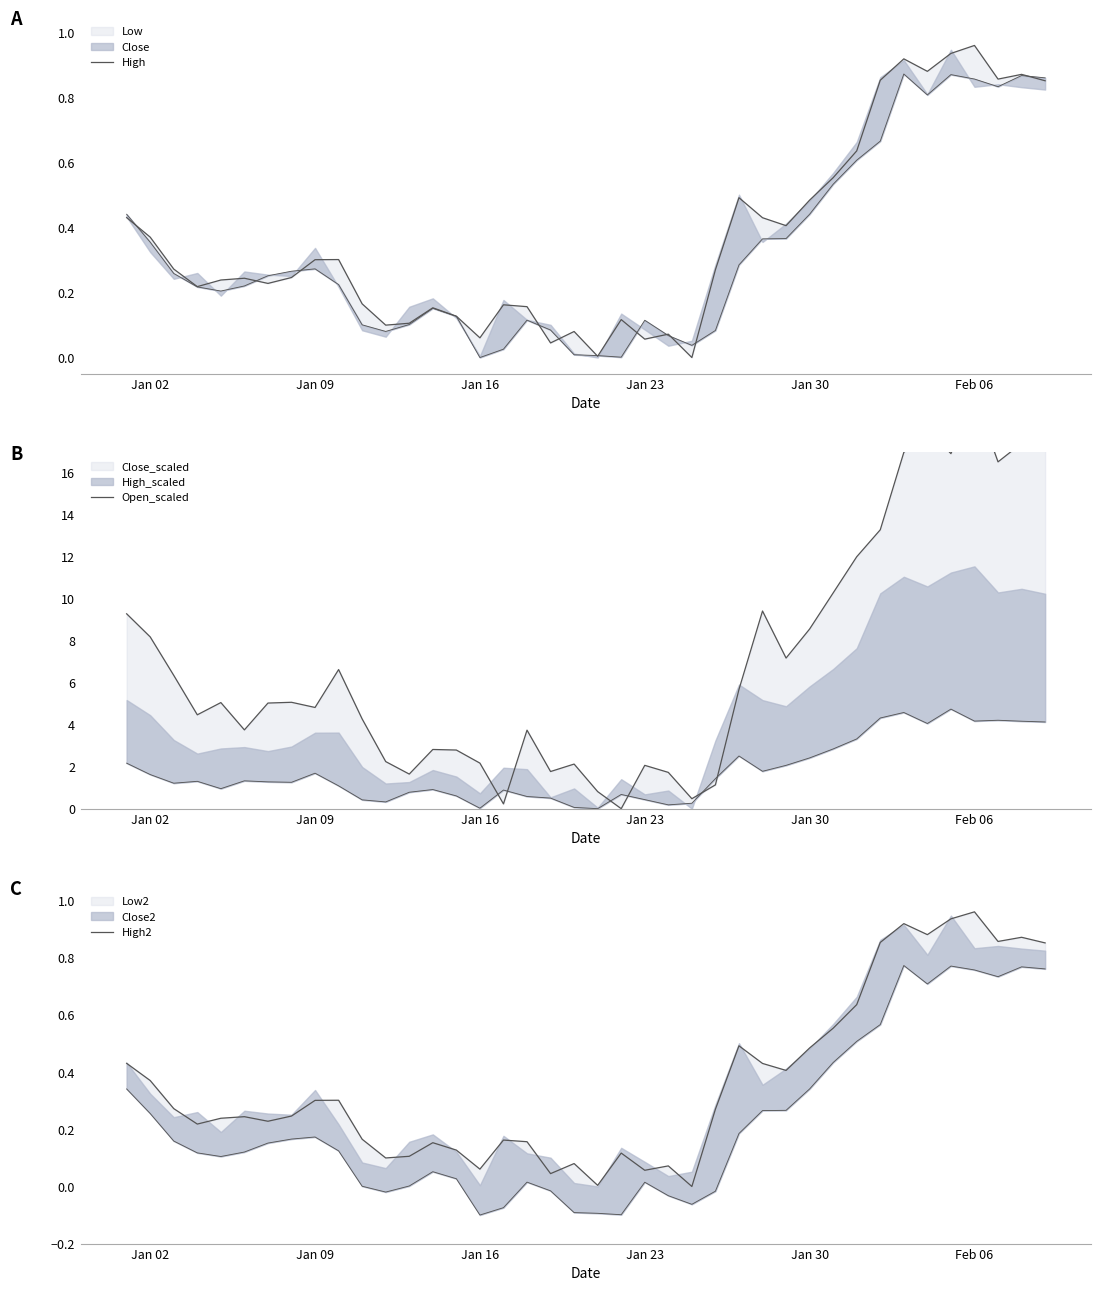

How many intersections are there between High2 and Open_scaled?

2